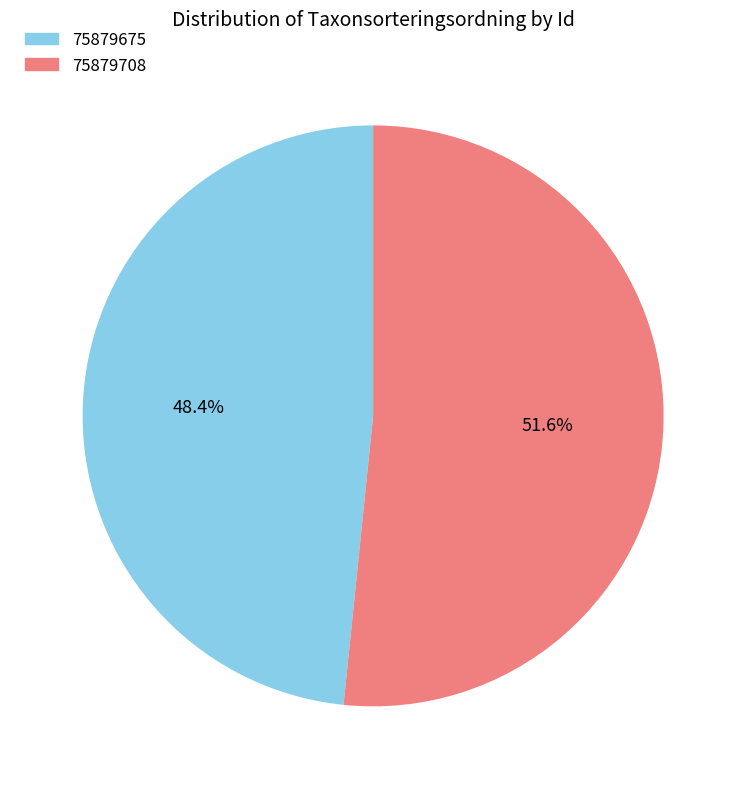

What is the largest slice in the pie chart?

75879708